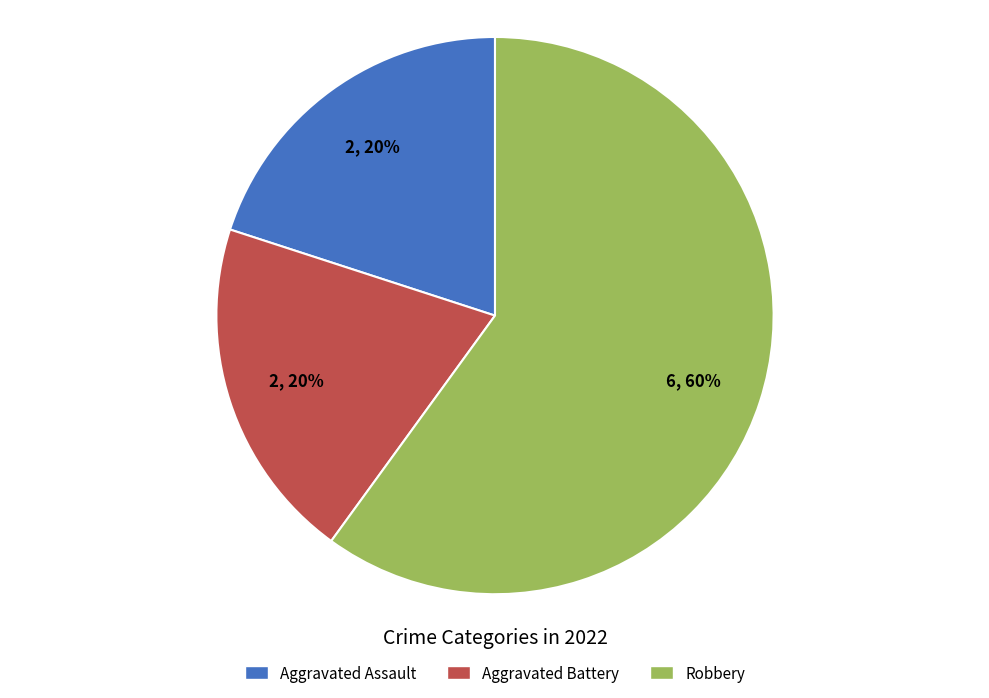

To the nearest percent, what is the combined percentage of Aggravated Battery and Robbery?

80%